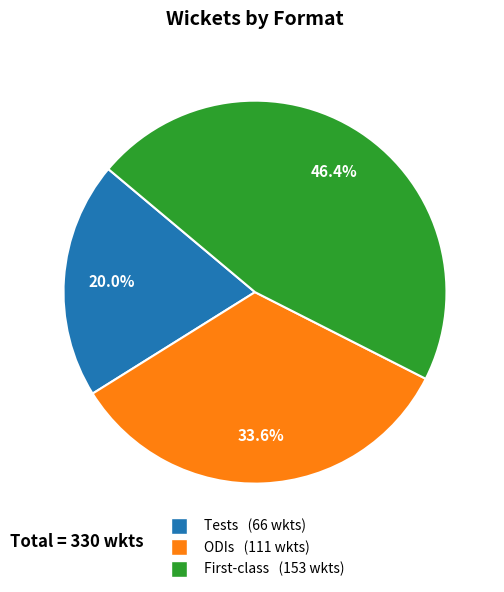

To the nearest percent, what is the average slice percentage?

33%